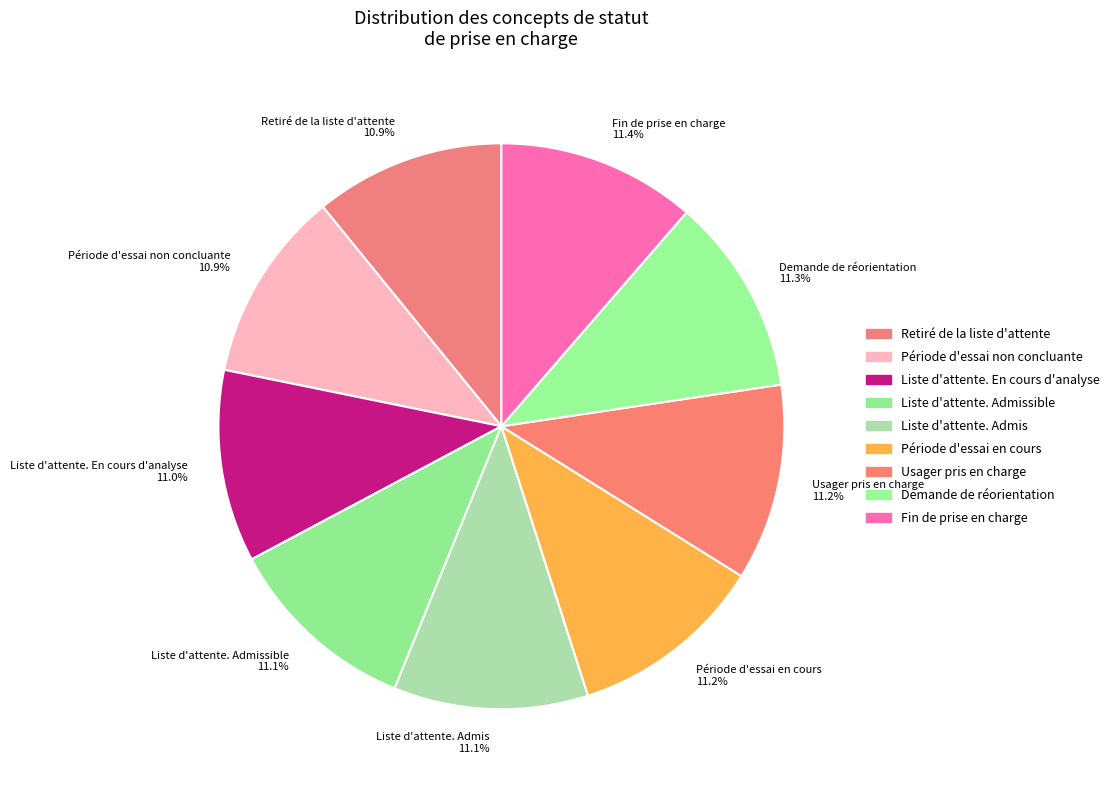

Does Liste d'attente. Admis 11.1% represent more than half of the total?

No